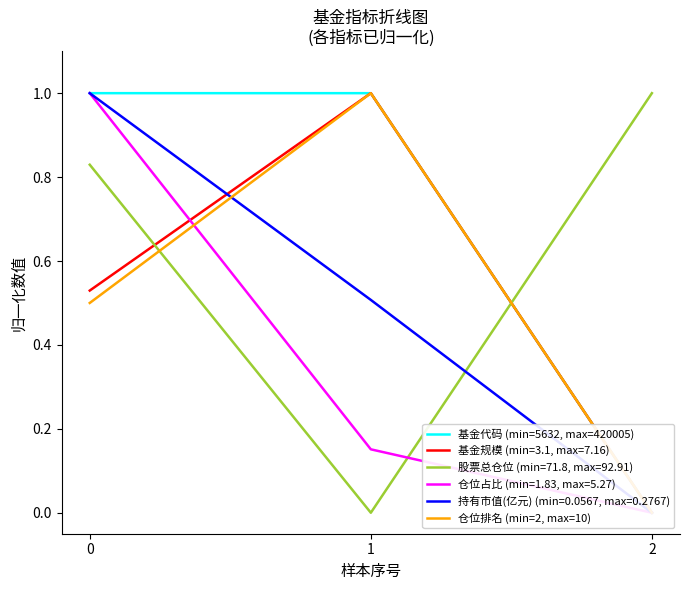

Which series has the widest spread of values?

基金代码 (min=5632, max=420005)